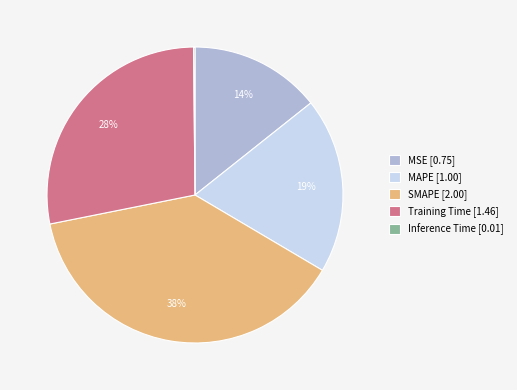

Approximately how many times larger is the value at MAPE [1.00] compared to SMAPE [2.00]?

0.5